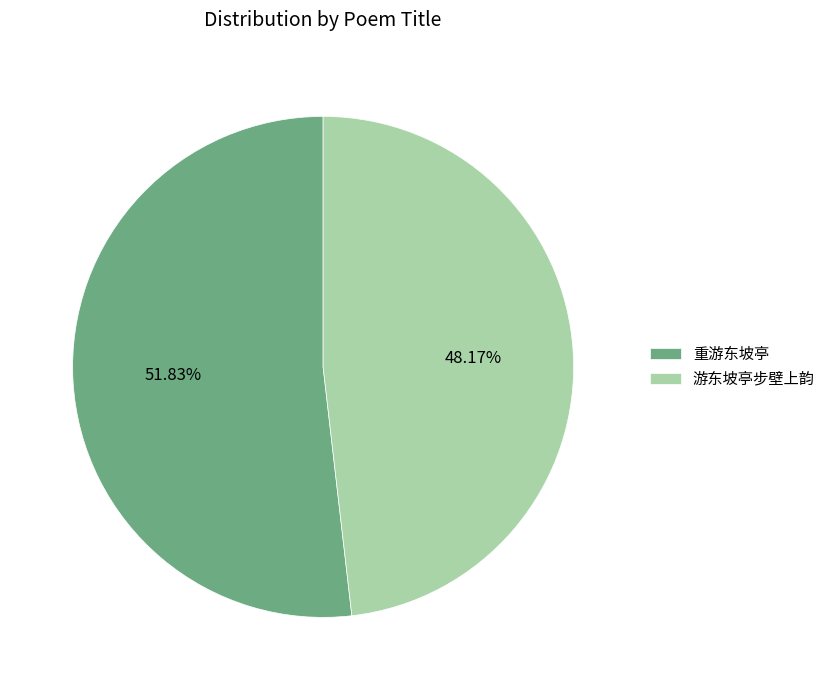

Approximately how many times larger is the value at 游东坡亭步壁上韵 compared to 重游东坡亭?

0.9